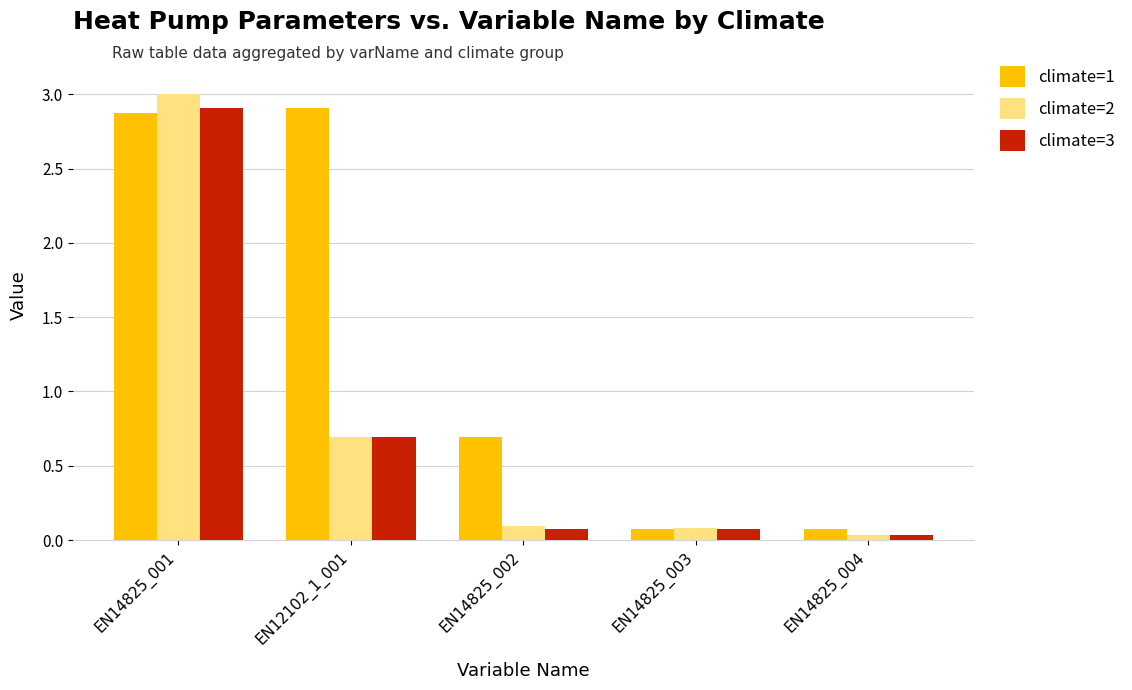

Which category has the lowest value in the climate=3 series?

EN14825_004